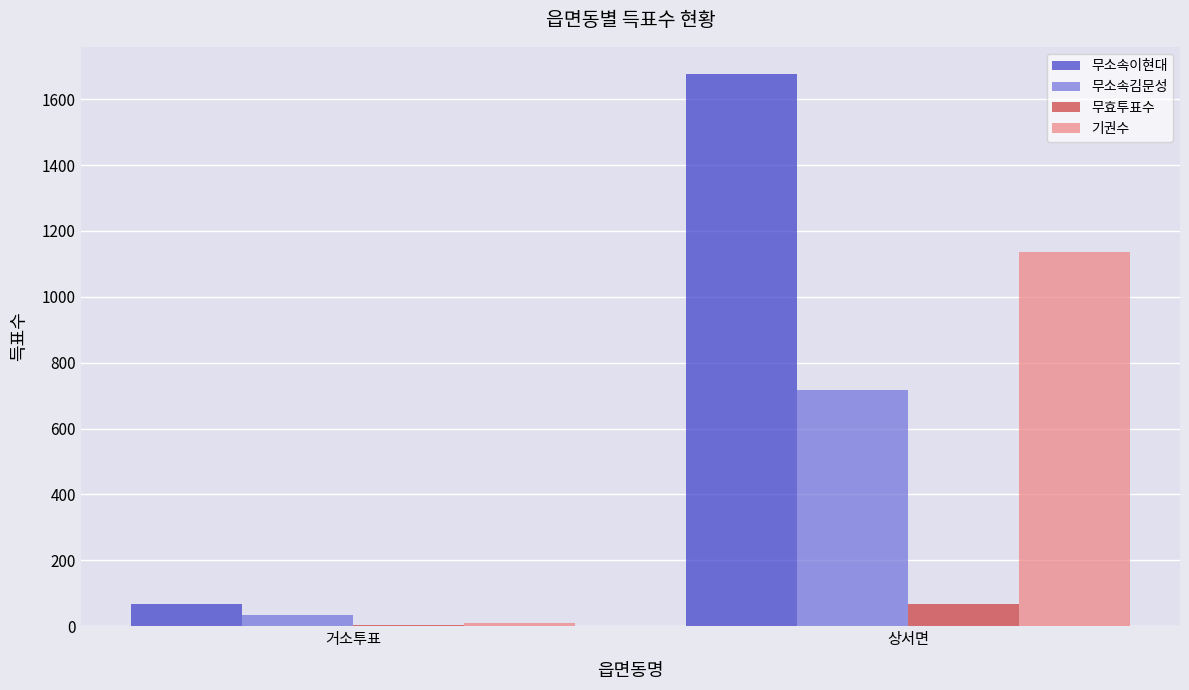

What is the sum of all 무효투표수 values?

74